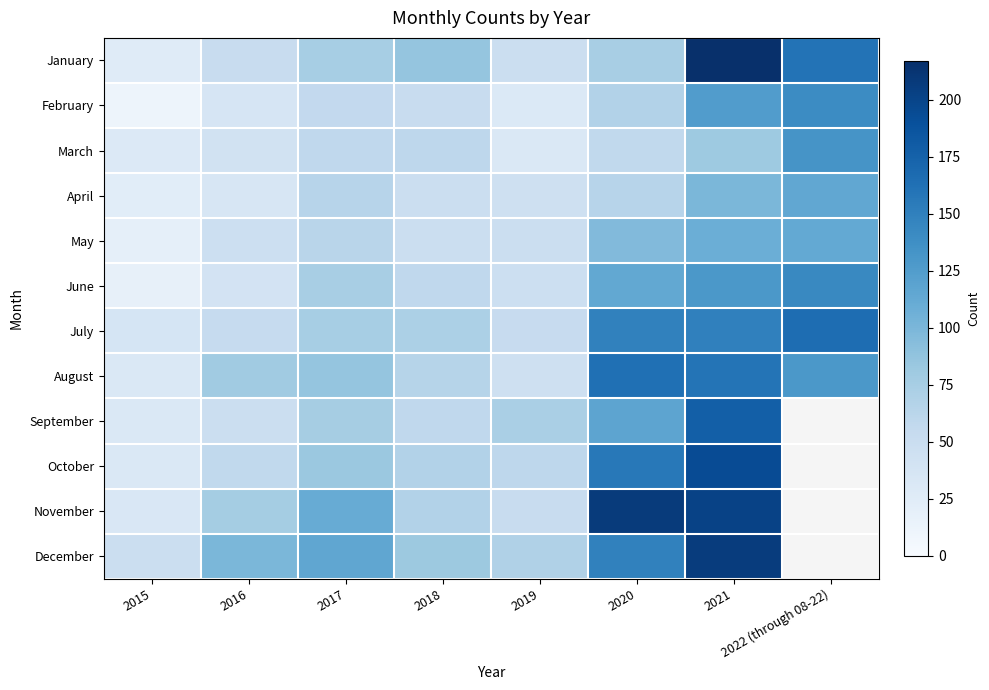

At 2019, list the series in order from largest to smallest.

September, December, October, July, November, January, May, June, April, August, March, February